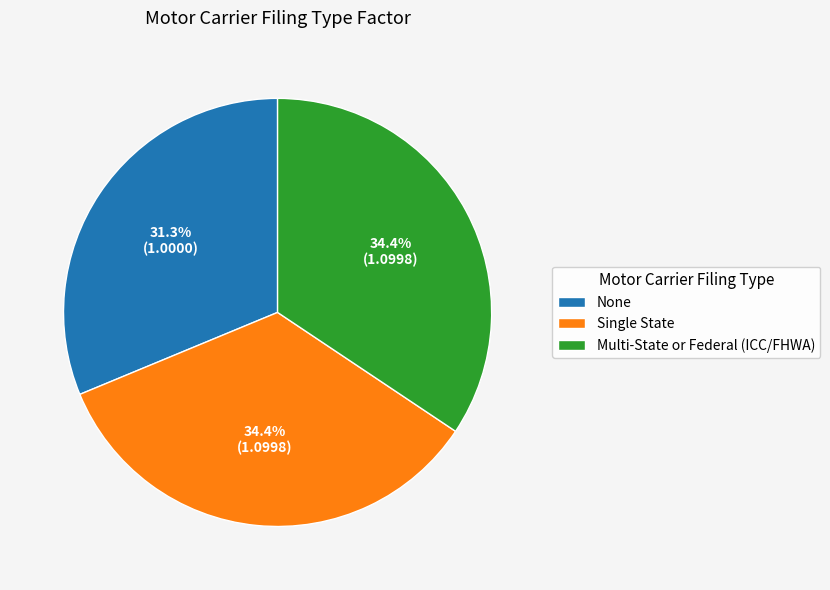

Which category has the smallest portion of the pie?

None